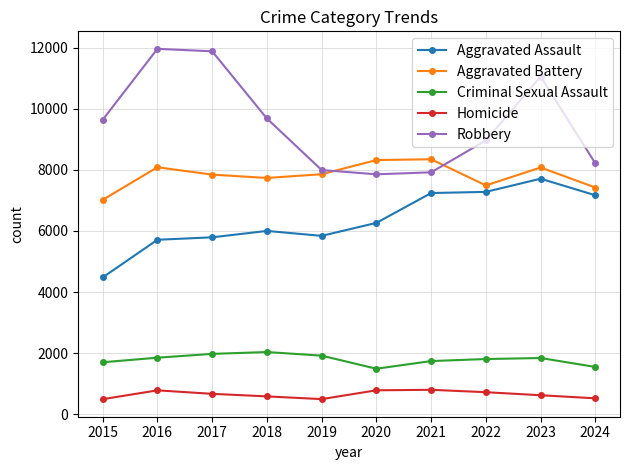

True or false: Homicide has a value of 525 at 2024.

True